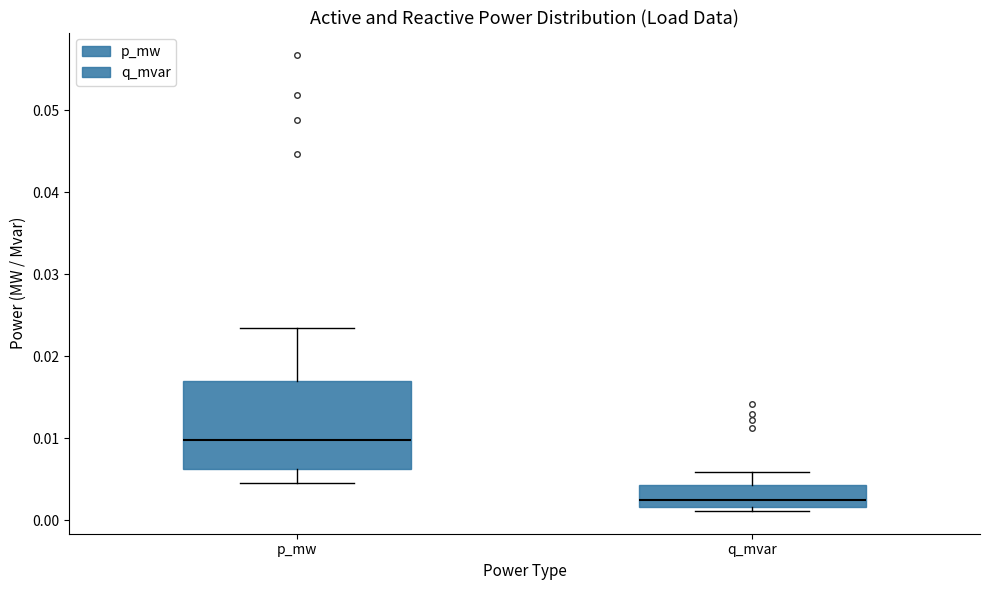

Reading left to right, transcribe this box plot: for each box, give where its median line is, the range the box spans, and where its two whiskers end, as read against the y-axis. The values are not printed on the chart, so give them approximately, as read against the axis.

p_mw: median 0.010, box 0.006 to 0.017, whiskers 0.004 to 0.023
q_mvar: median 0.002 (just above the box's lower edge), box 0.002 to 0.004, whiskers 0.001 to 0.006